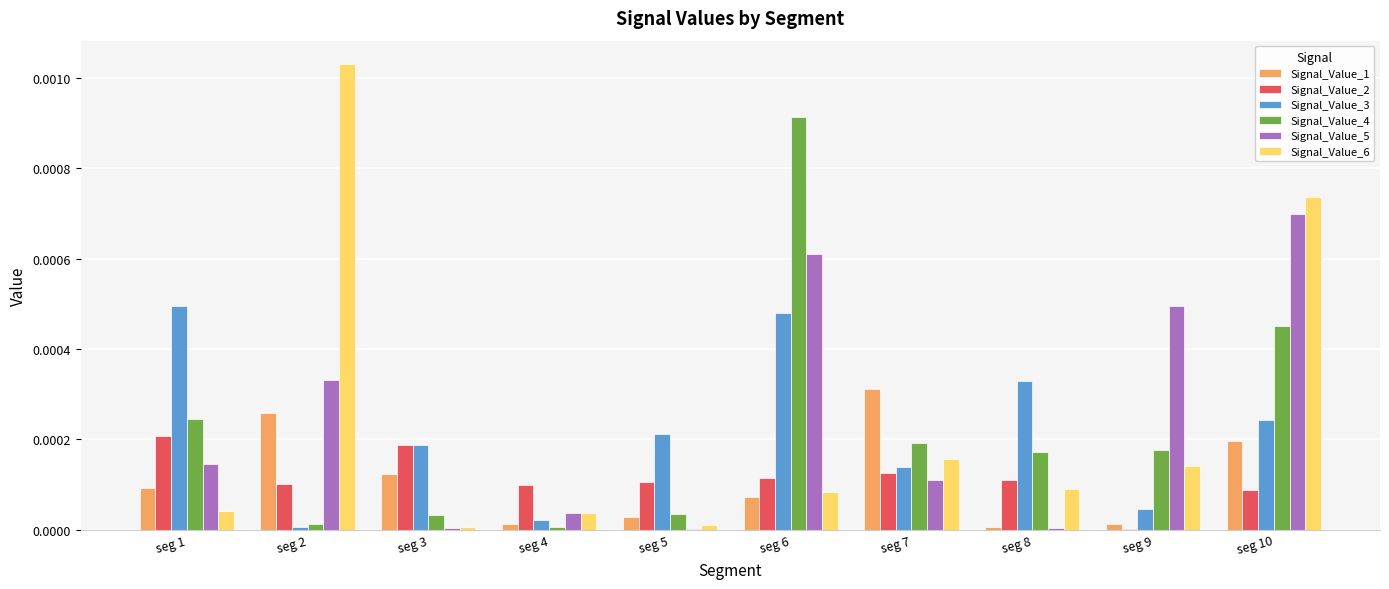

Is it true that Signal_Value_1 equals 0.0 at seg 6?

True